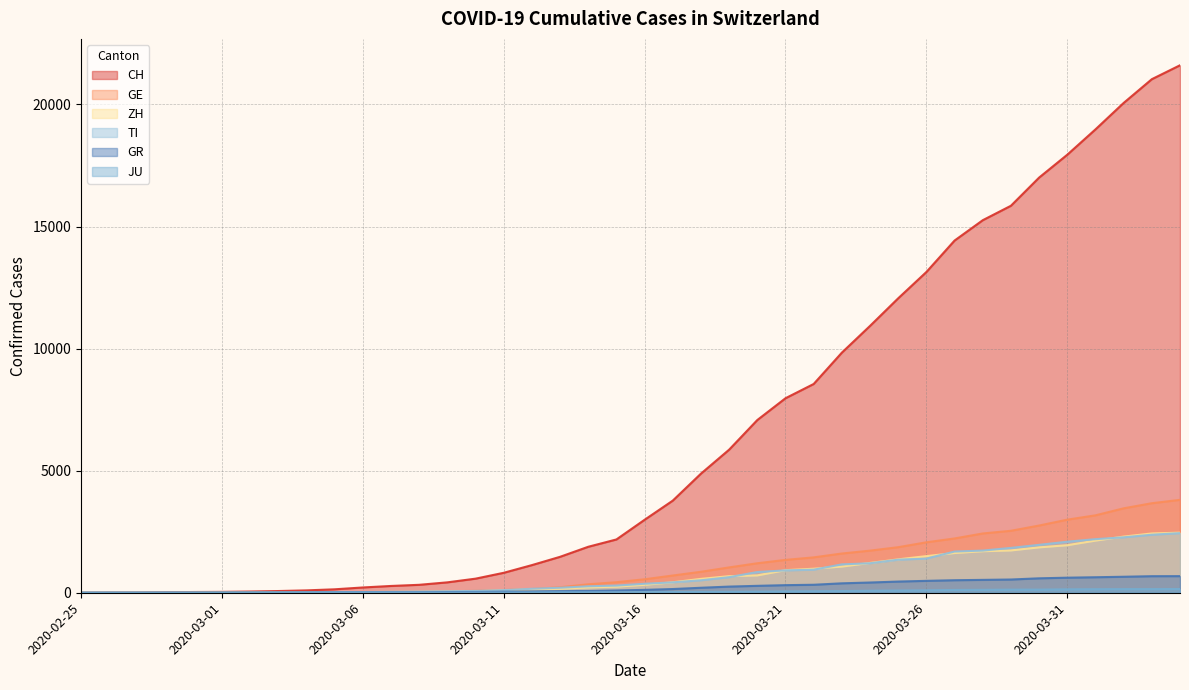

What is the value of the ZH point at the 18th from the left?

163